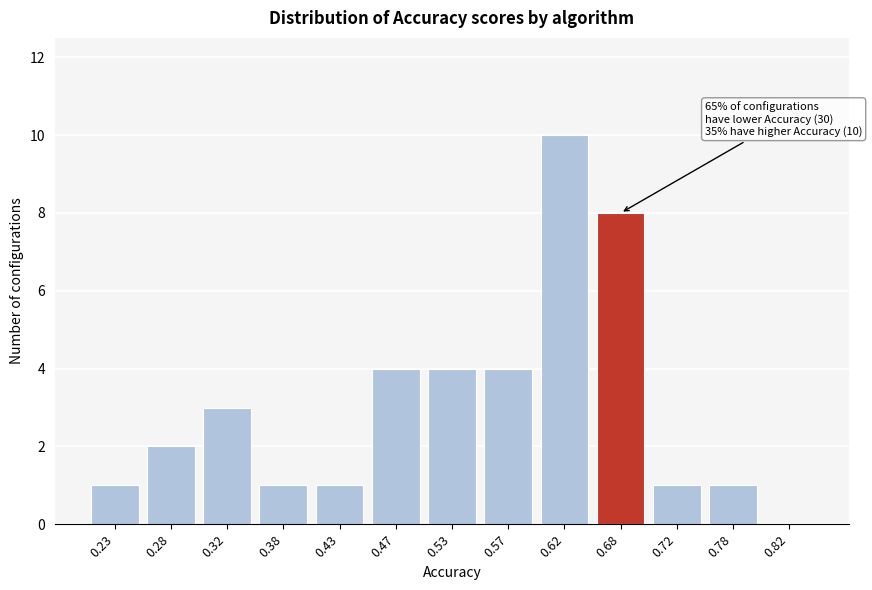

Reading right to left, extract all data points from this chart.

0.82=0	0.78=1	0.72=1	0.68=8	0.62=10	0.57=4	0.53=4	0.47=4	0.43=1	0.38=1	0.32=3	0.28=2	0.23=1